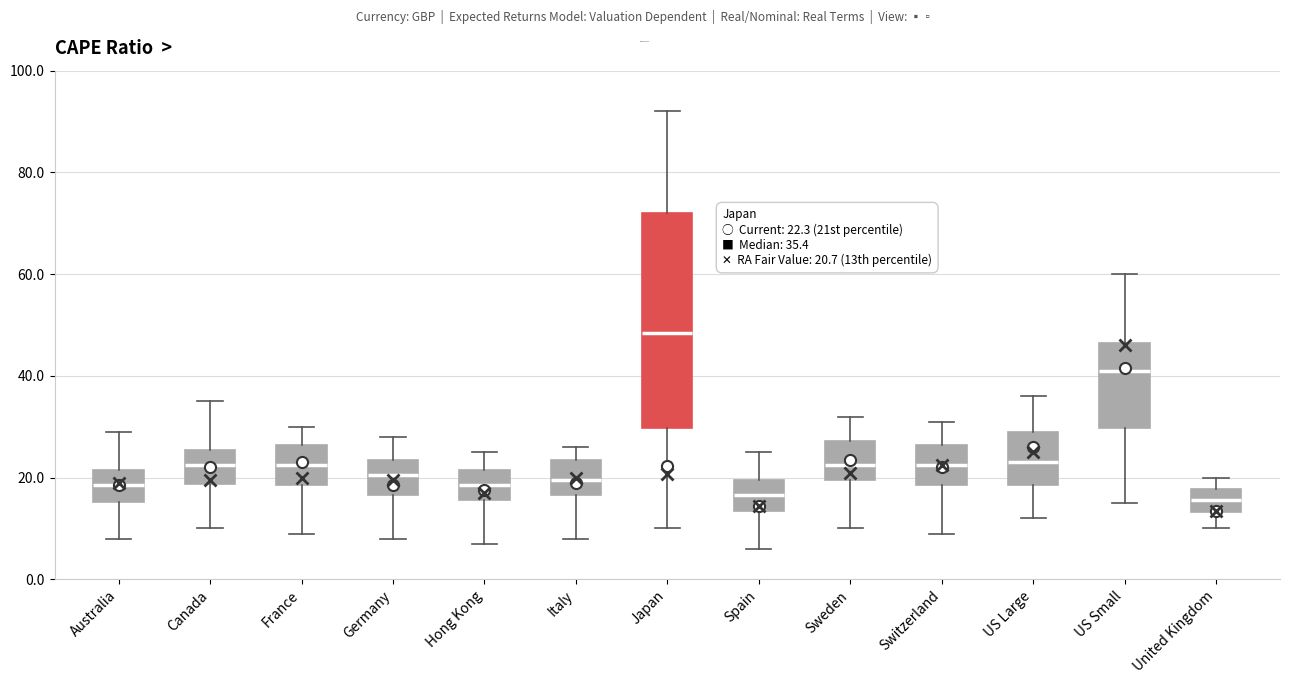

Comparing the boxes themselves (not the whiskers), which one is the tallest?

Japan